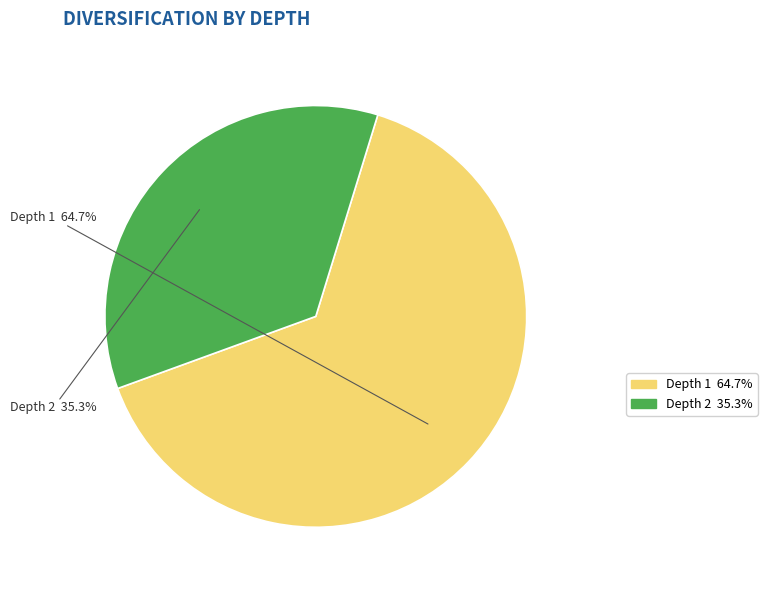

Which category has the biggest portion of the pie?

Depth 1